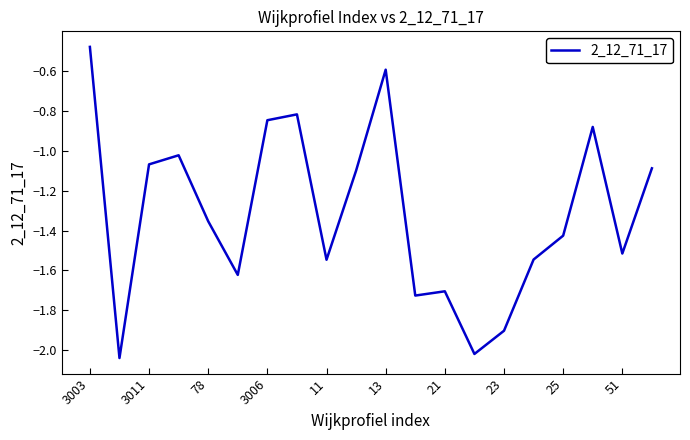

Does the chart have visible grid lines?

No